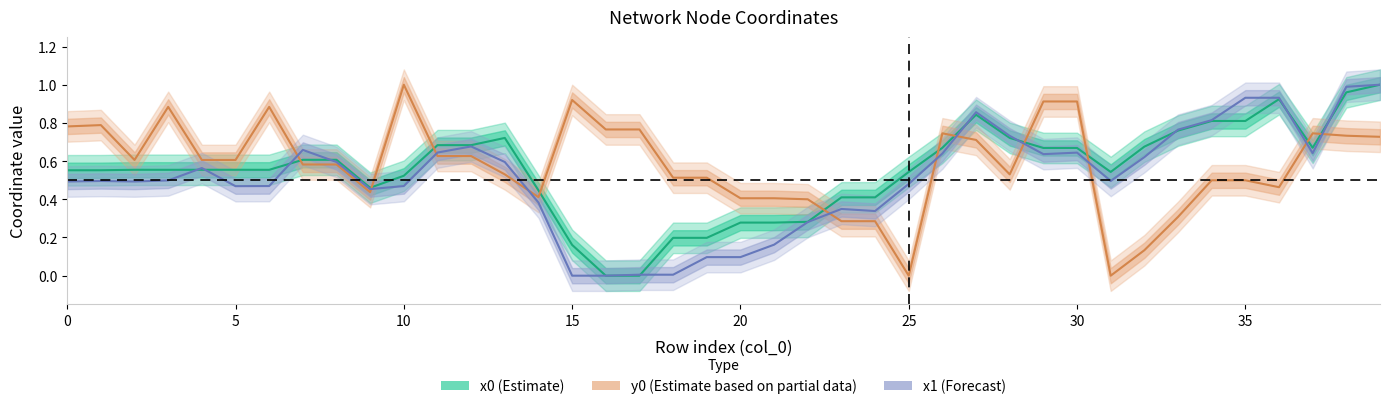

True or false: x0 (Estimate) and x1 (Forecast) intersect in this chart.

True